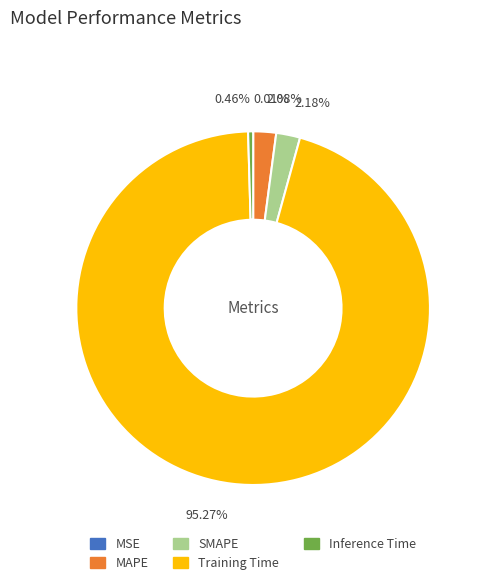

Is there any slice that represents more than half of the pie?

Yes